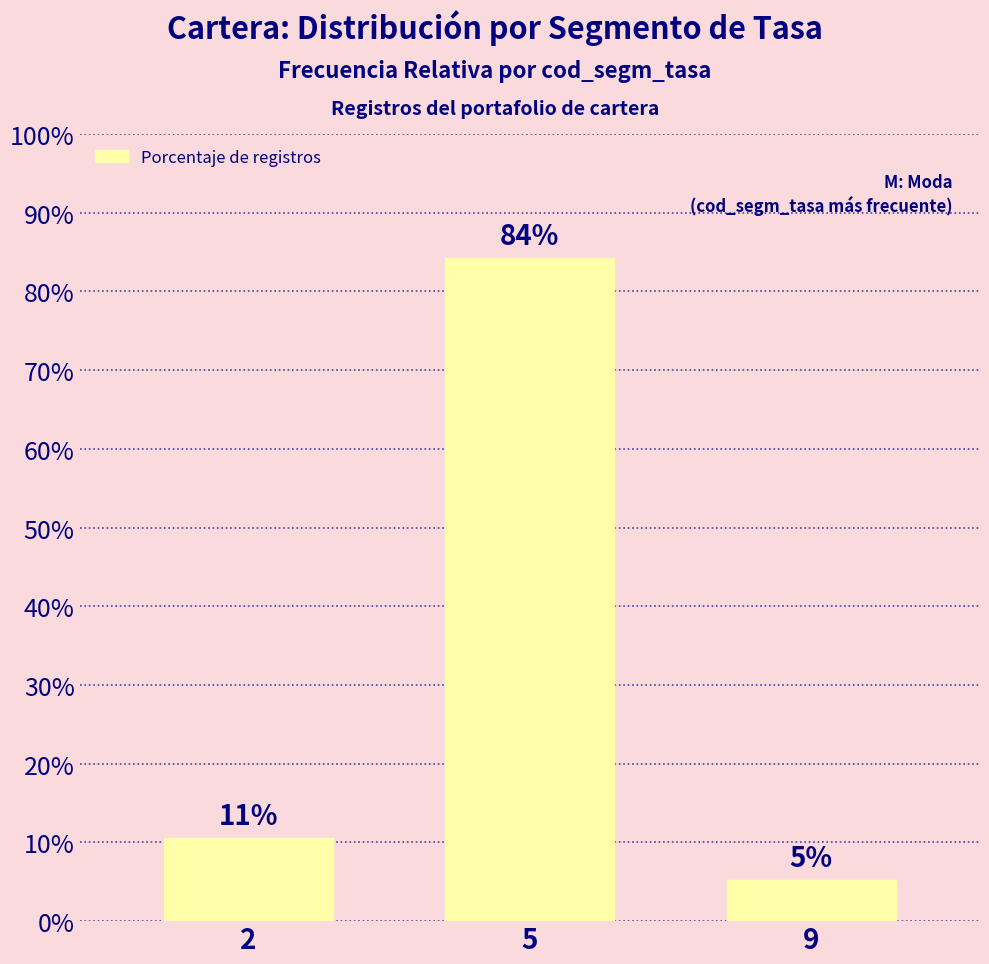

What is the minimum value shown in the chart?

0.1